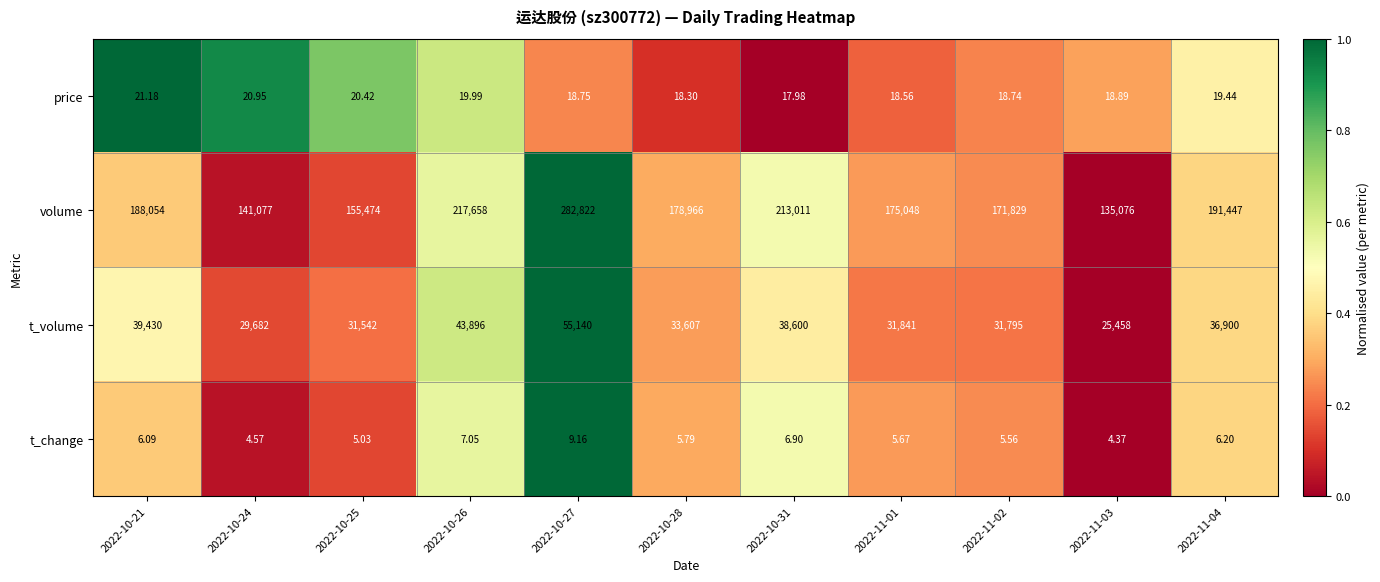

Which series has the largest total across all categories?

volume